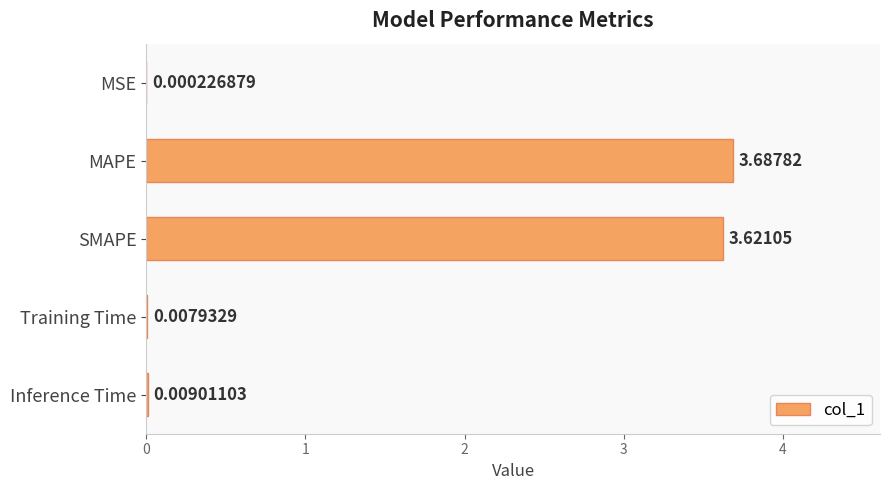

Does the chart contain stacked bars?

No